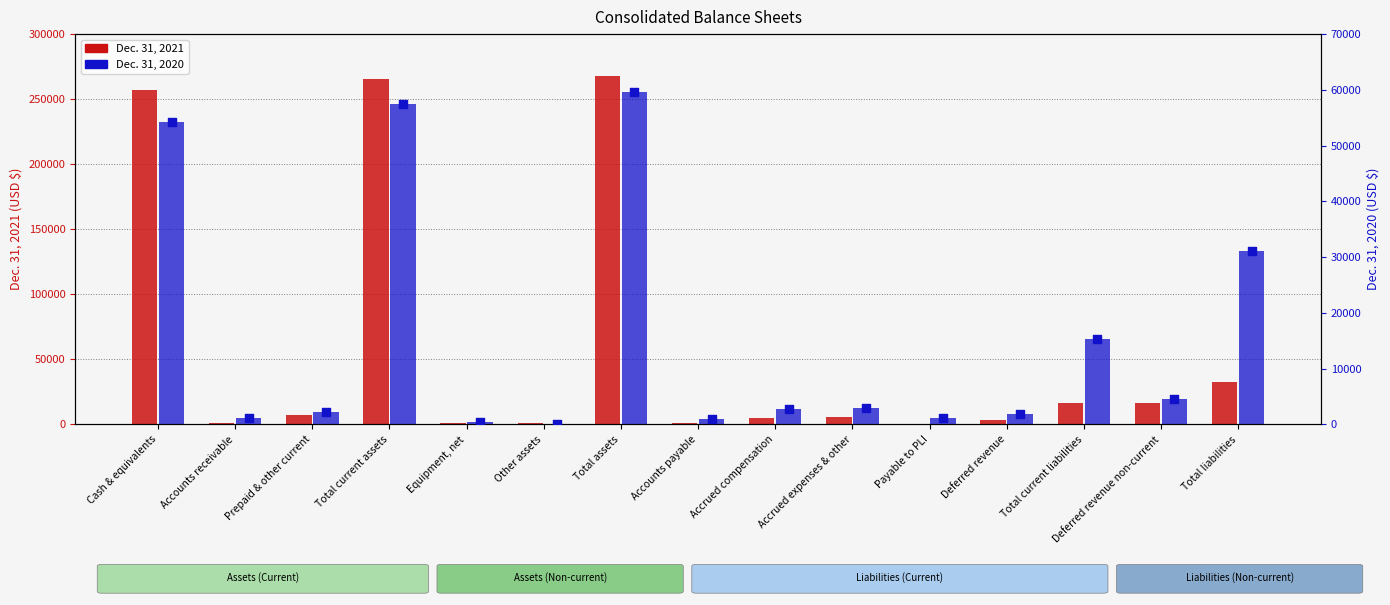

Which series has the widest spread of Y values?

Dec. 31, 2021